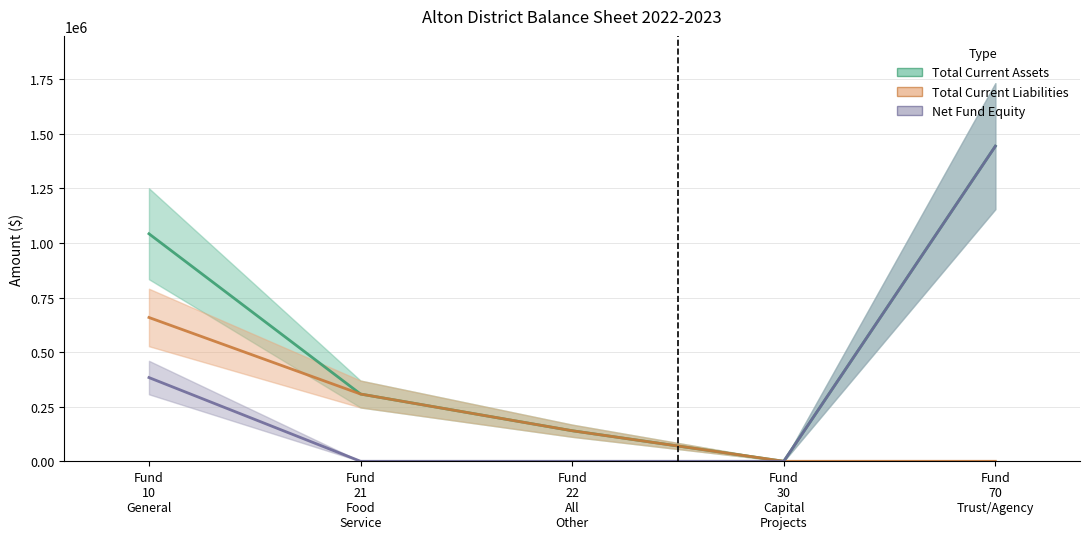

Is it true that Net Fund Equity equals 728848.0 at Fund
21
Food
Service?

False